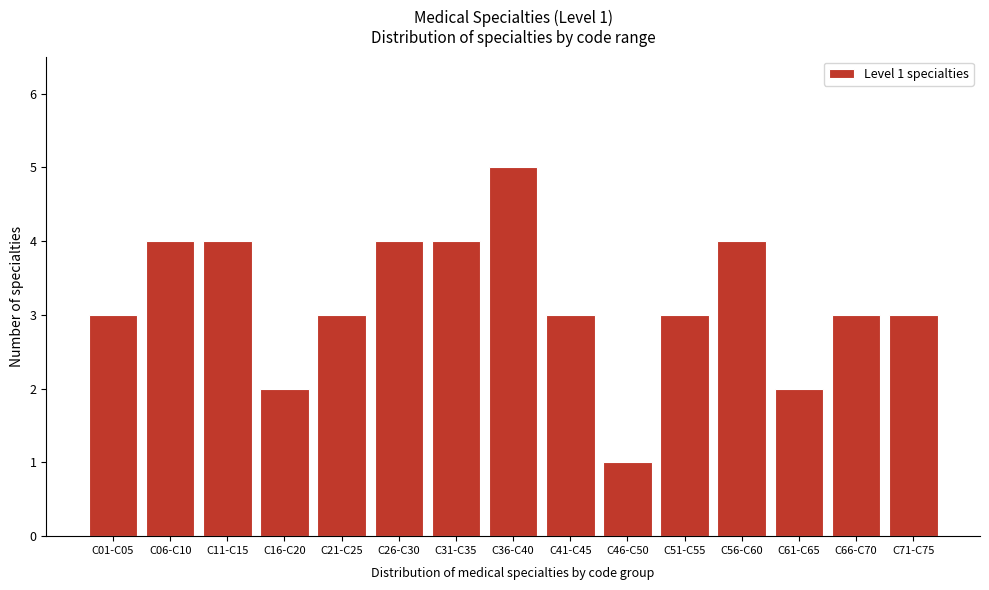

Reading left to right, transcribe all the data shown in this chart.

3	4	4	2	3	4	4	5	3	1	3	4	2	3	3